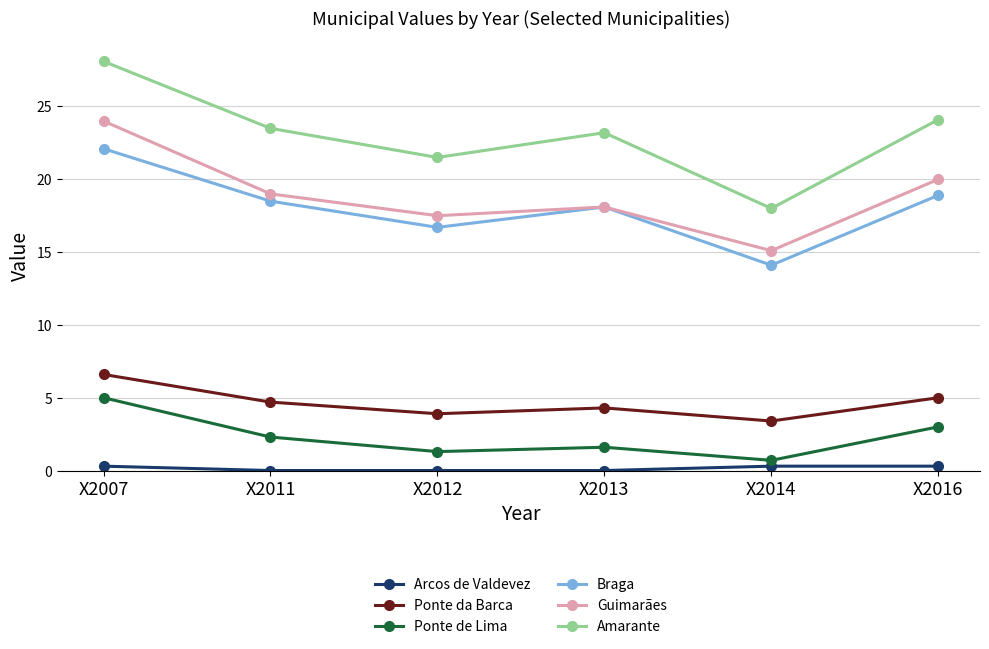

What is the sum of all Braga values?

108.4